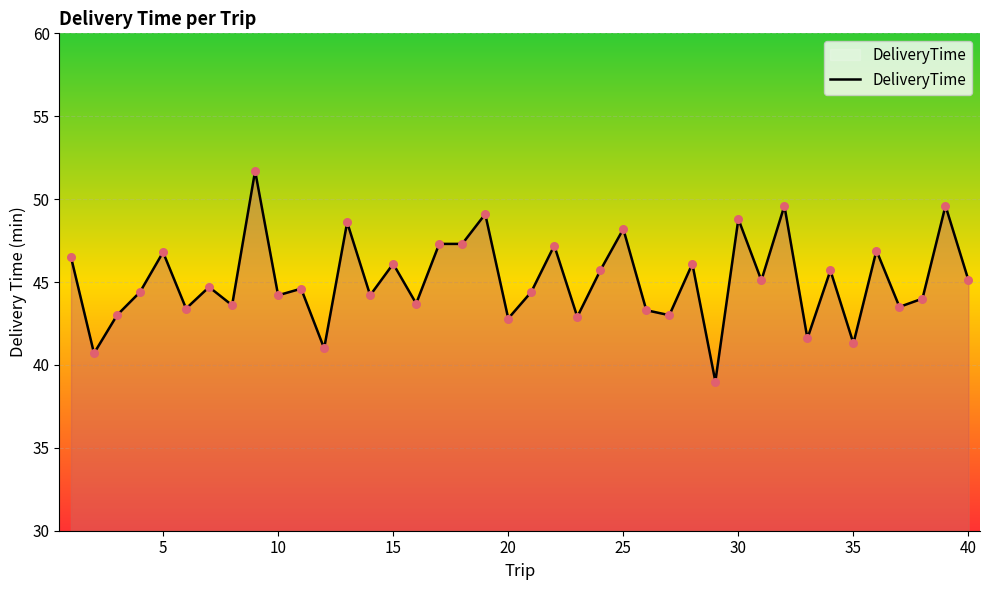

What is the difference between the maximum and minimum values?

12.7